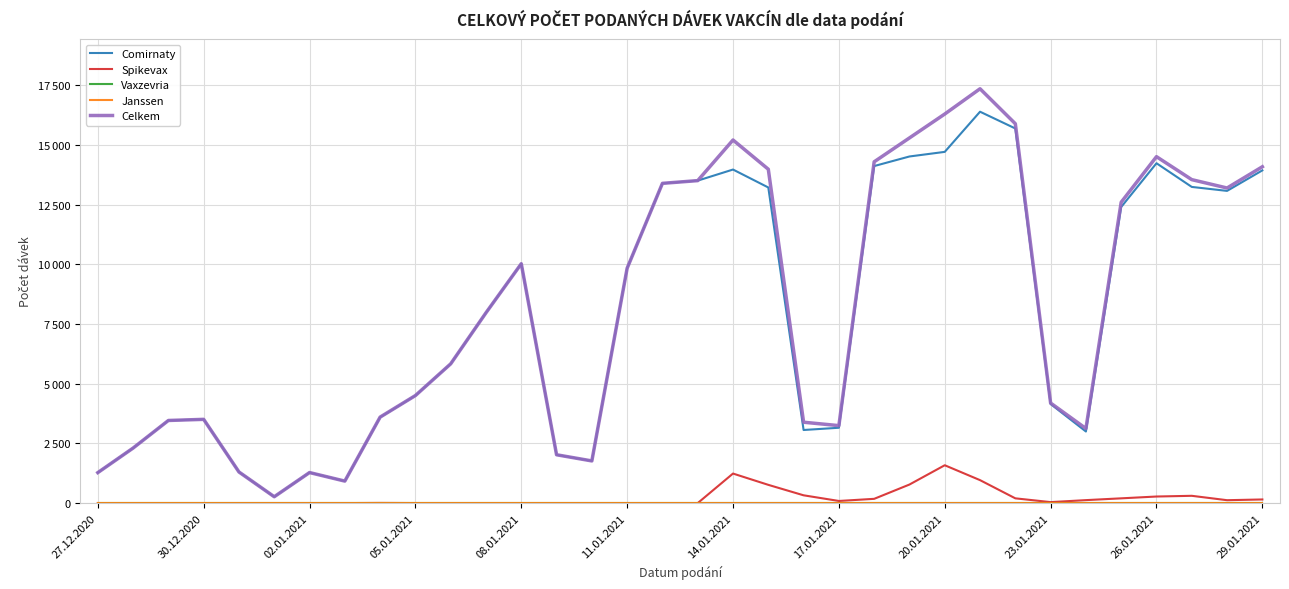

Does the chart display data point markers on the line(s)?

No